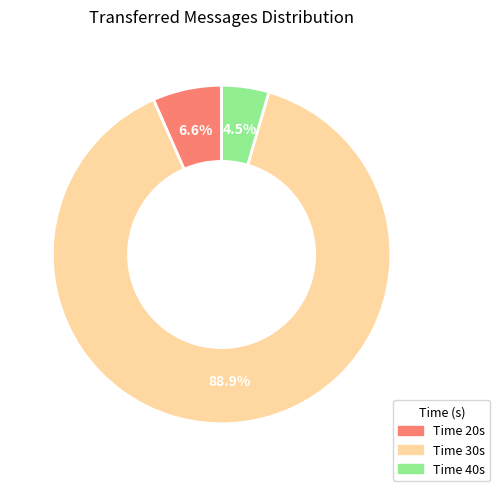

Does any single category account for the majority?

Yes